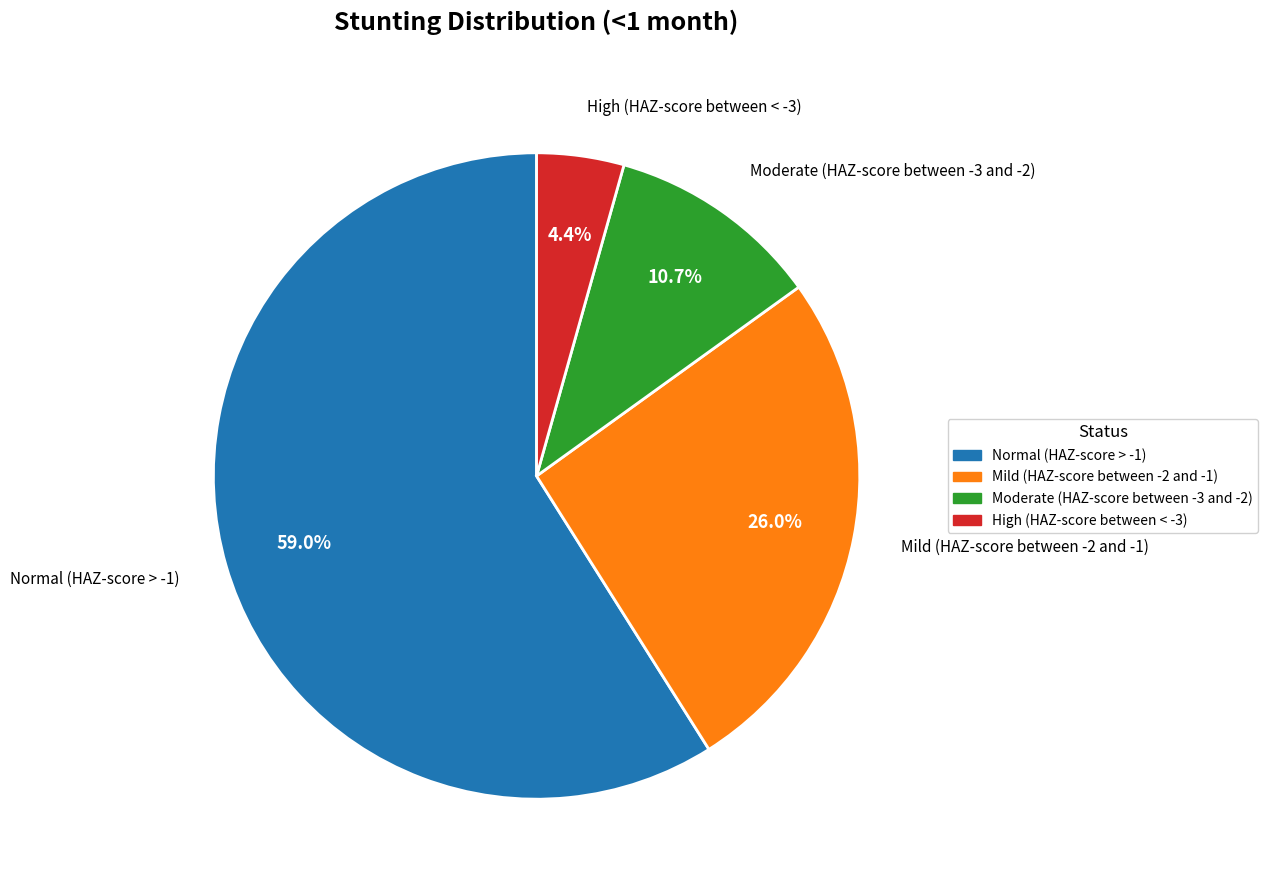

What percentage is the Normal (HAZ-score > -1) slice, to the nearest percent?

59%